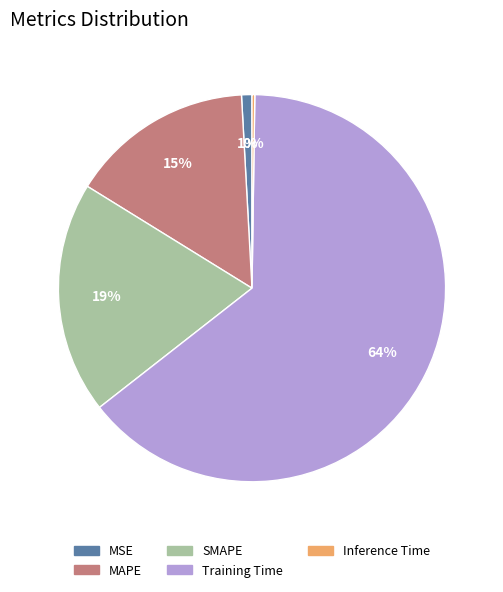

Which category has the biggest portion of the pie?

Training Time